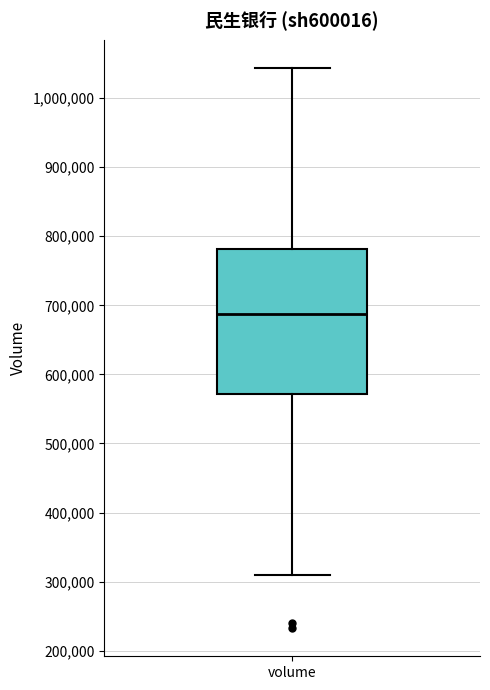

Read this box plot against the y-axis: the position of the median line, the range covered by the box, and the ends of both whiskers. The values are not printed on the chart, so give them approximately, as read against the axis.

median 690000, box 570000 to 780000, whiskers 310000 to 1040000